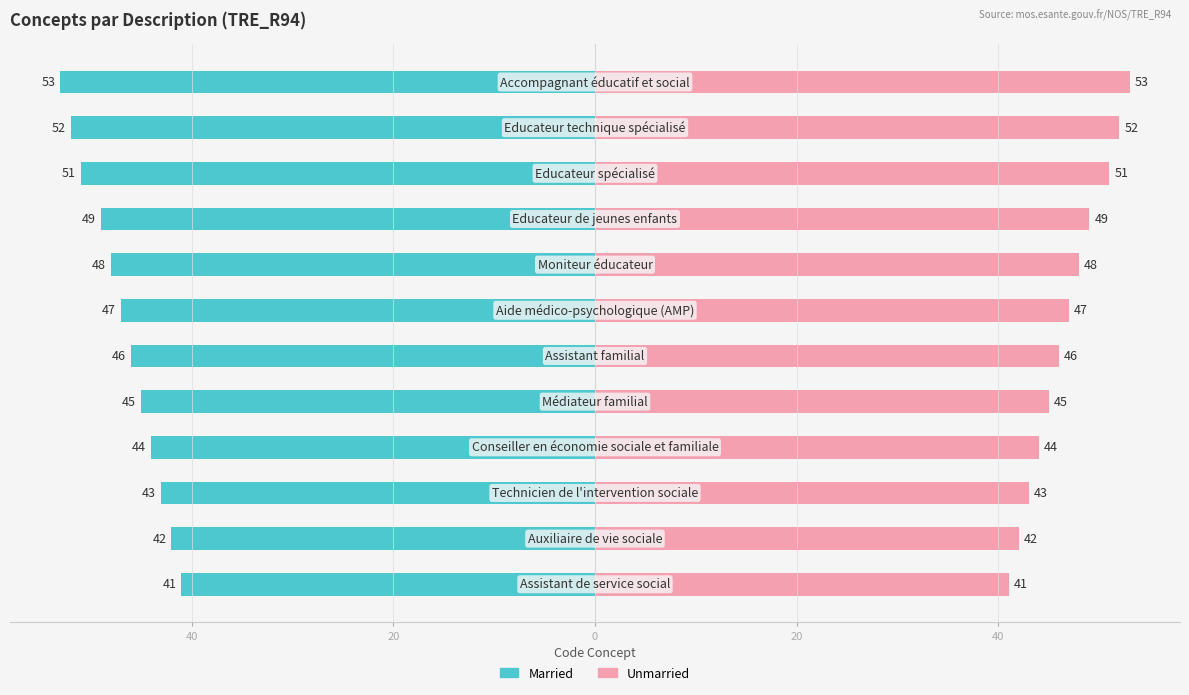

What is the difference between the maximum and minimum values in the Concept (left) series?

12